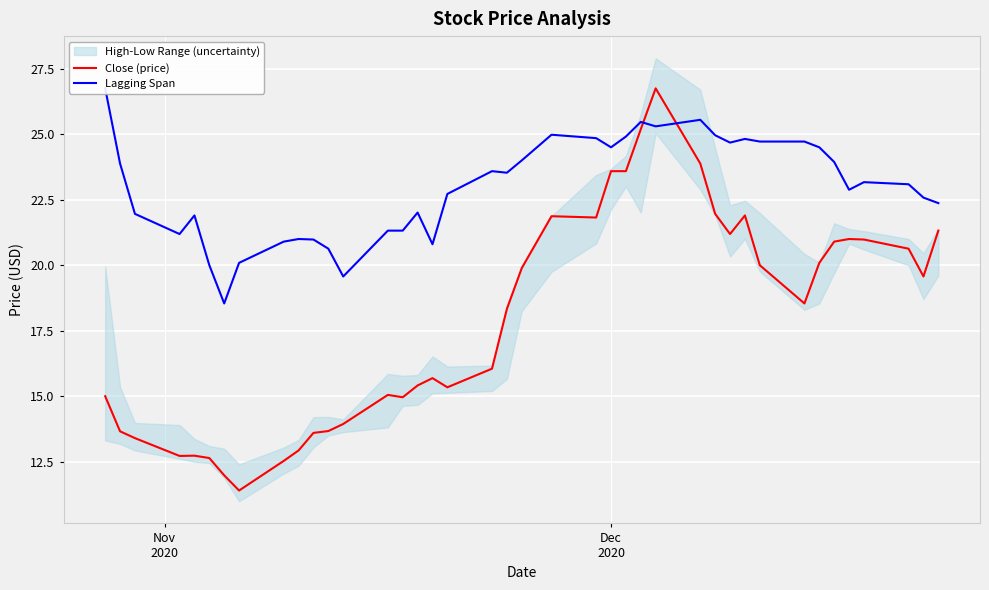

What is the maximum value for Close (price)?

26.8